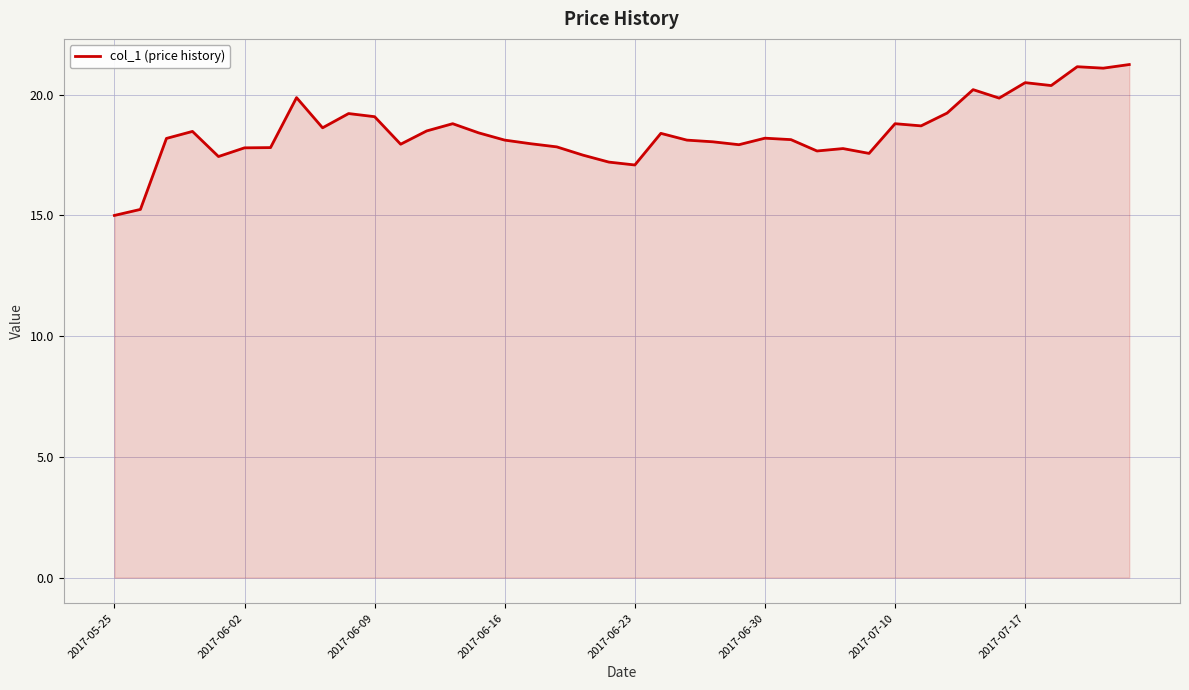

What is the smallest value displayed?

15.0